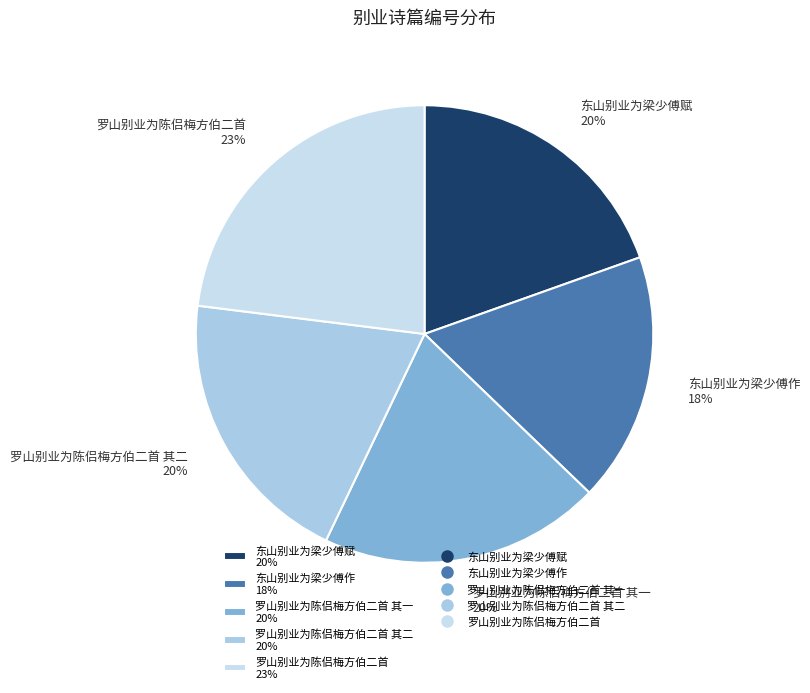

To the nearest percent, what is the average slice percentage?

20%